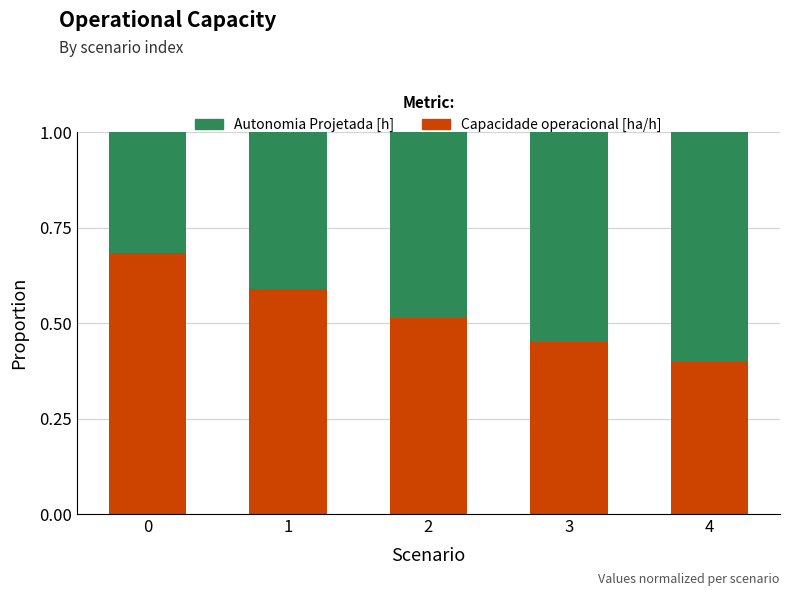

What are all the series names shown in the legend?

Autonomia Projetada [h], Capacidade operacional [ha/h]